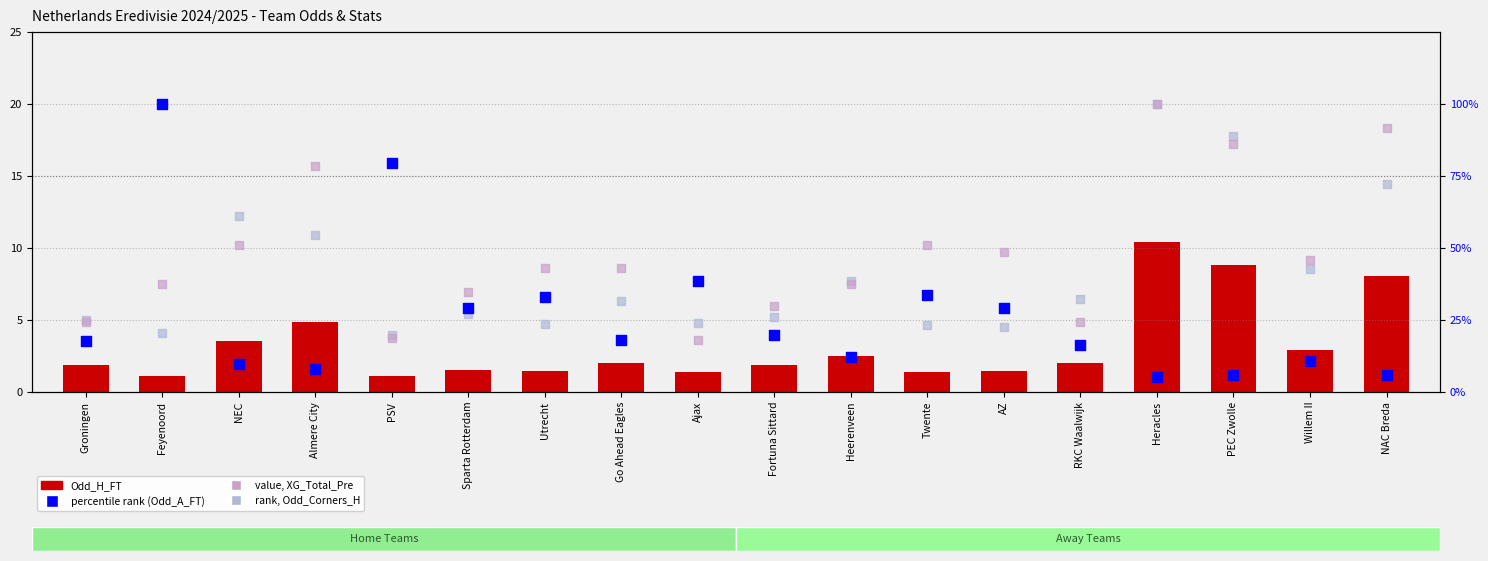

What is the total value across all series at NAC Breda?

178.1